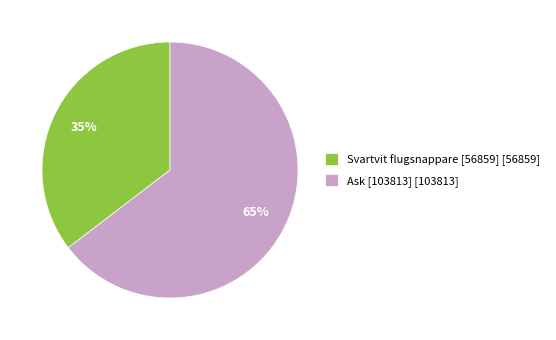

Which category has the biggest portion of the pie?

Ask [103813]